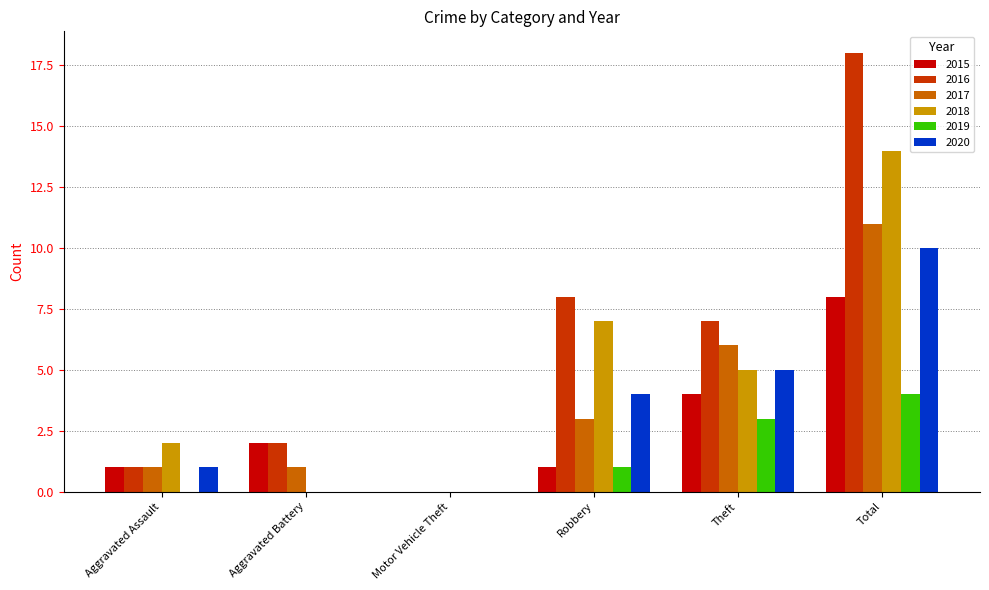

The value of 2020 at Motor Vehicle Theft is -5. True or false?

False